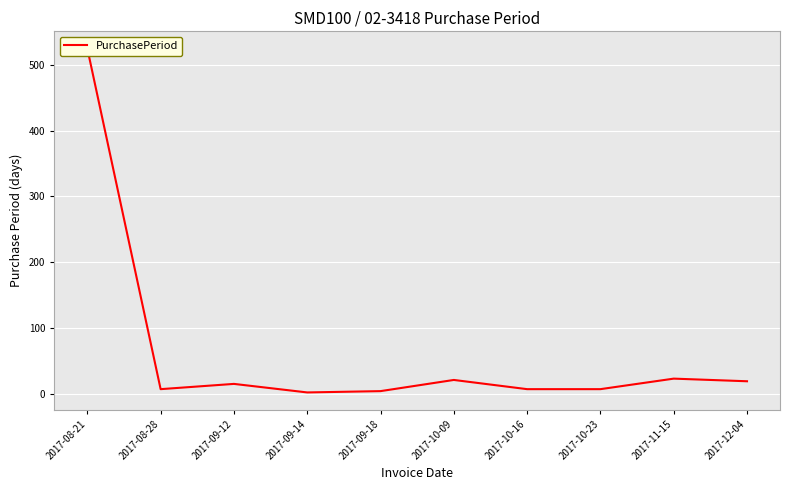

List the labels in order of value, largest first.

2017-08-21, 2017-11-15, 2017-10-09, 2017-12-04, 2017-09-12, 2017-08-28, 2017-10-16, 2017-10-23, 2017-09-18, 2017-09-14